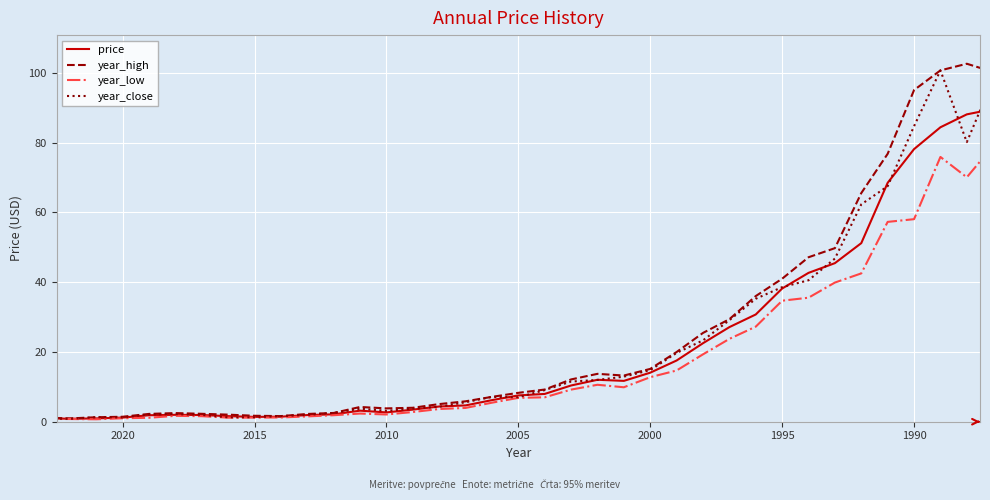

In price, how many points are higher than both neighbors (excluding endpoints)?

3